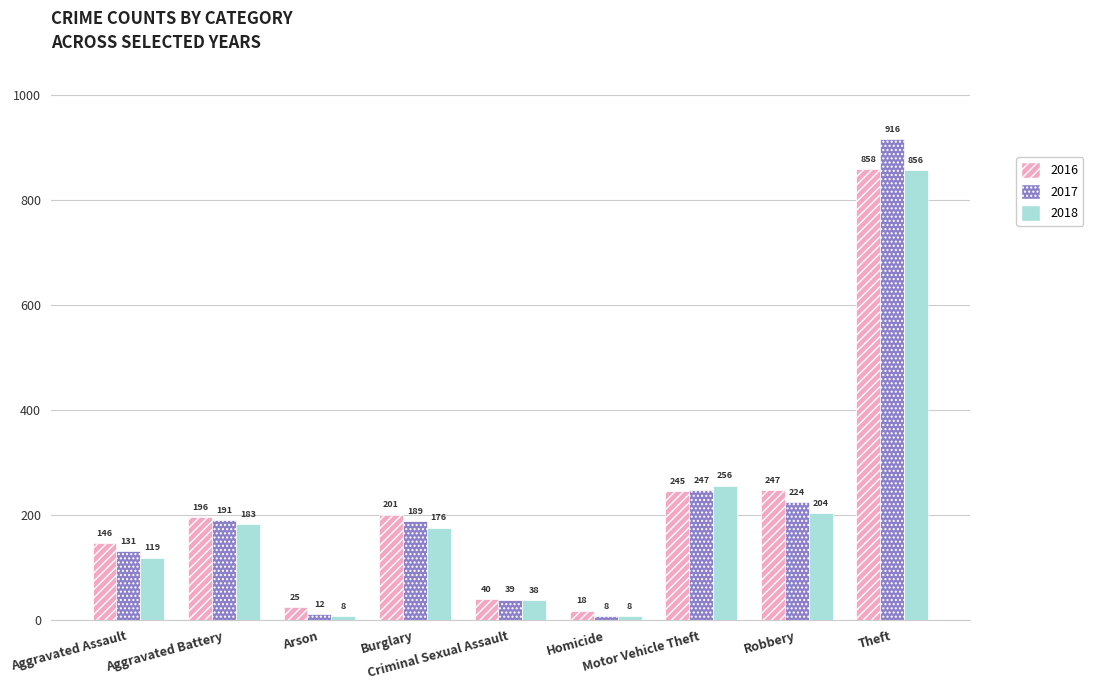

Which series has the largest total across all categories?

2016